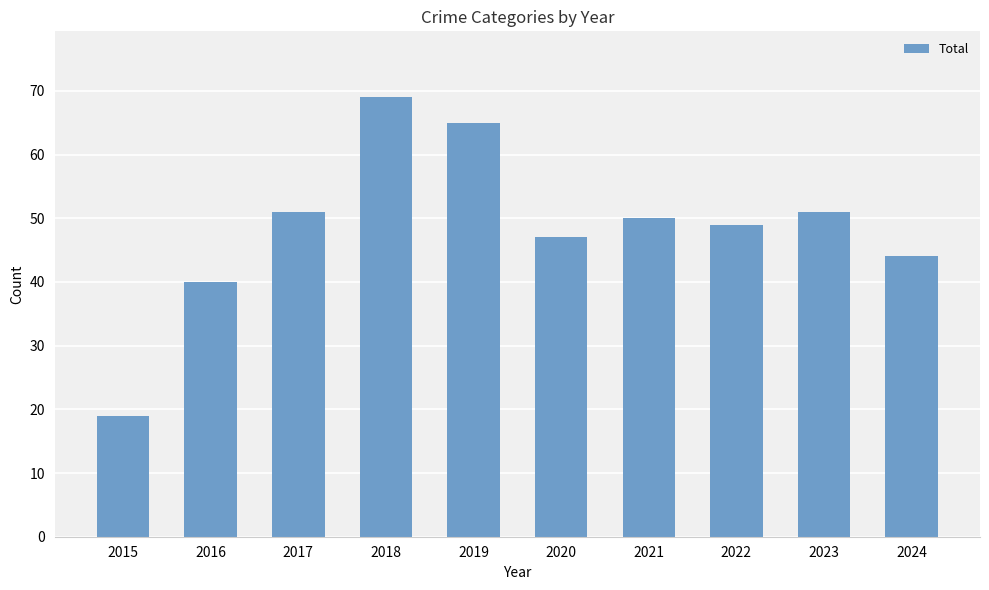

What is the value of the 9th bar from the left?

51